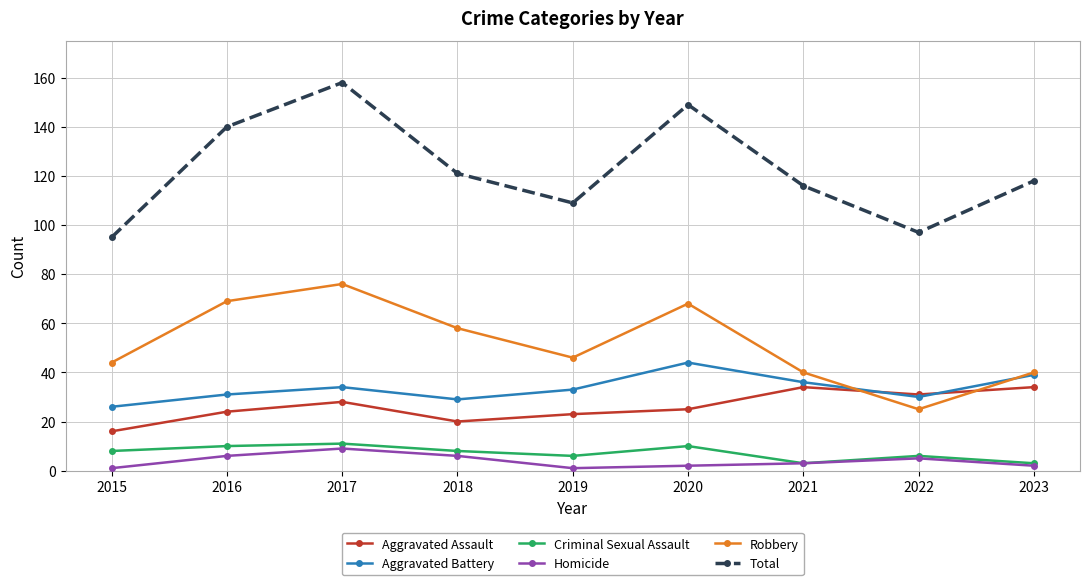

Does the chart display data point markers on the line(s)?

Yes